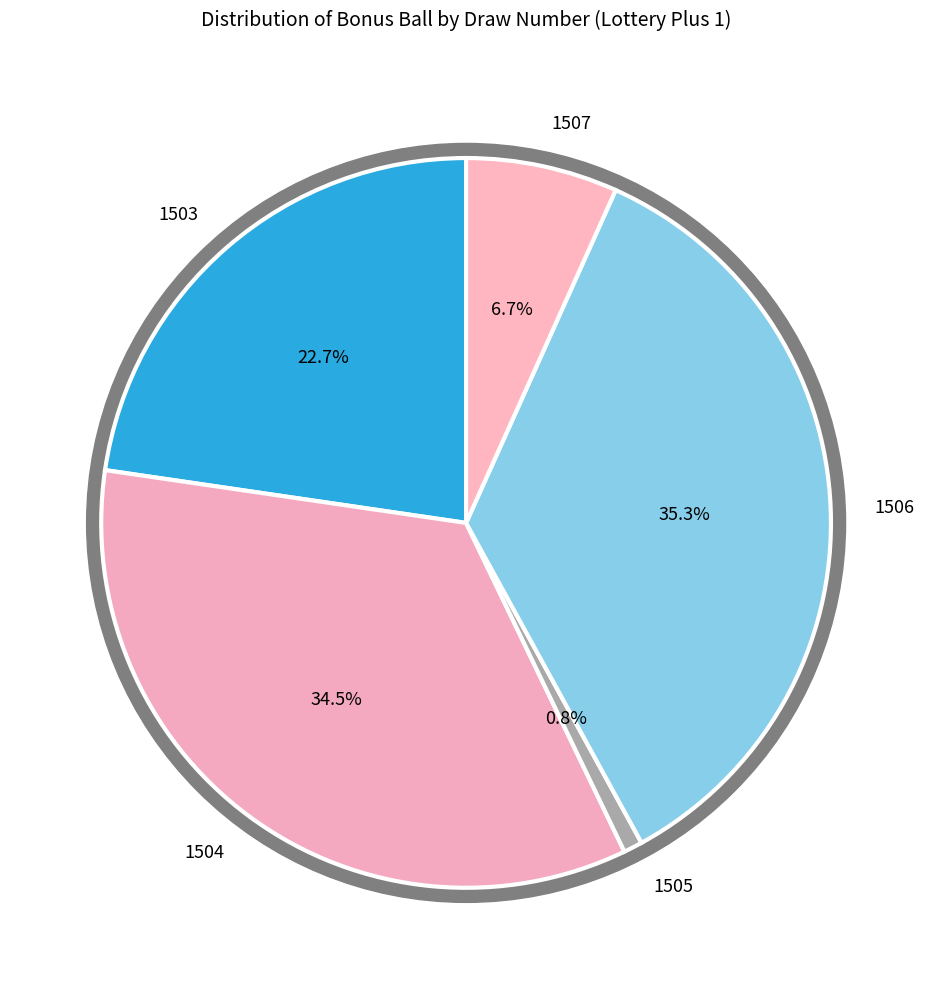

Which has a higher value, 1503 or 1505?

1503